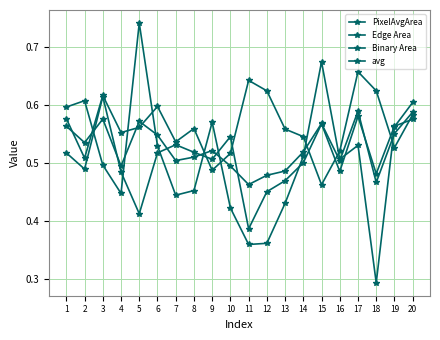

What is the maximum value for avg?

0.6